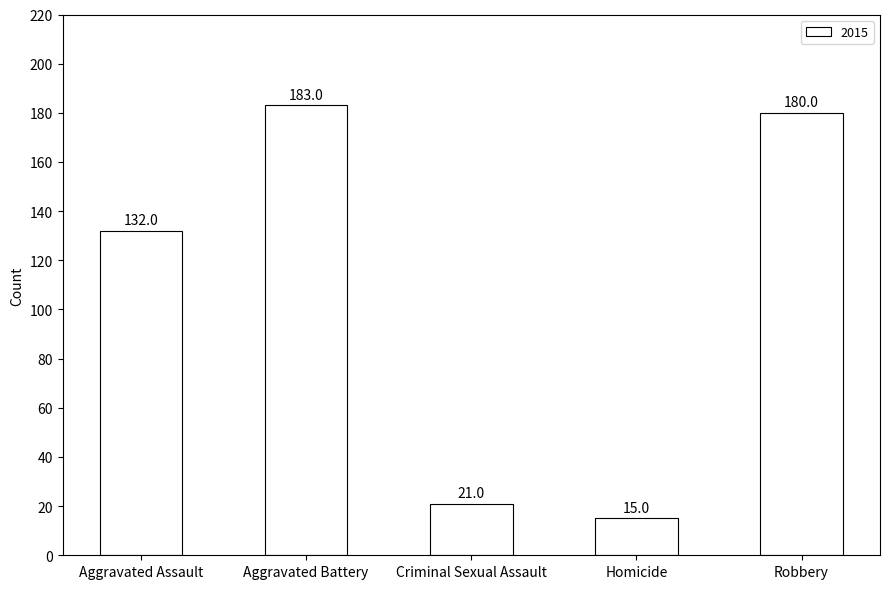

What is the sum of all values?

531